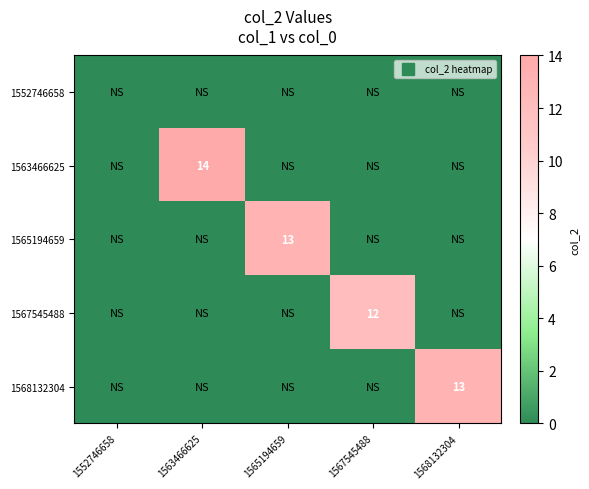

True or false: 1568132304 has a value of 4 at 1565194659.

False